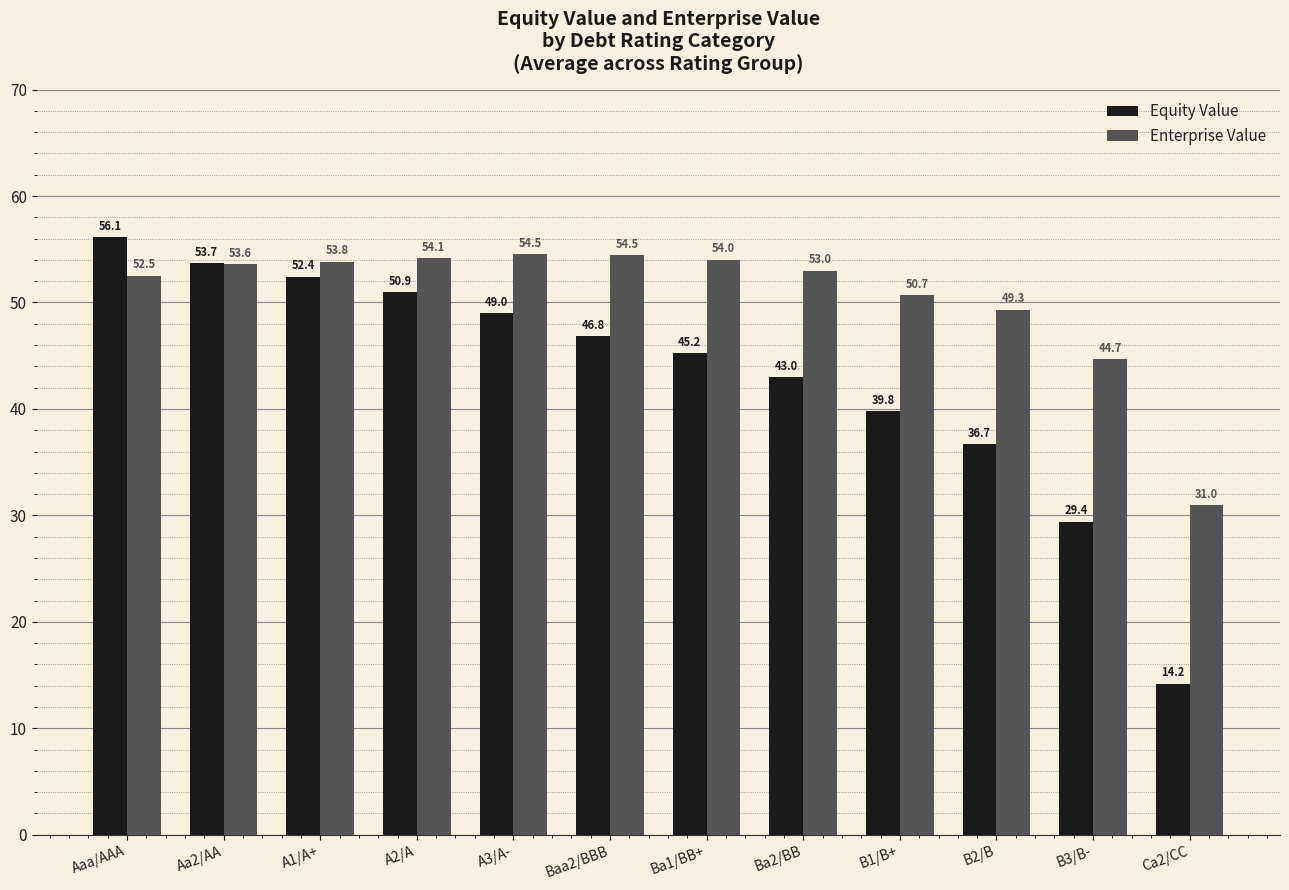

Between Baa2/BBB and B2/B, which series saw the biggest shift?

Equity Value